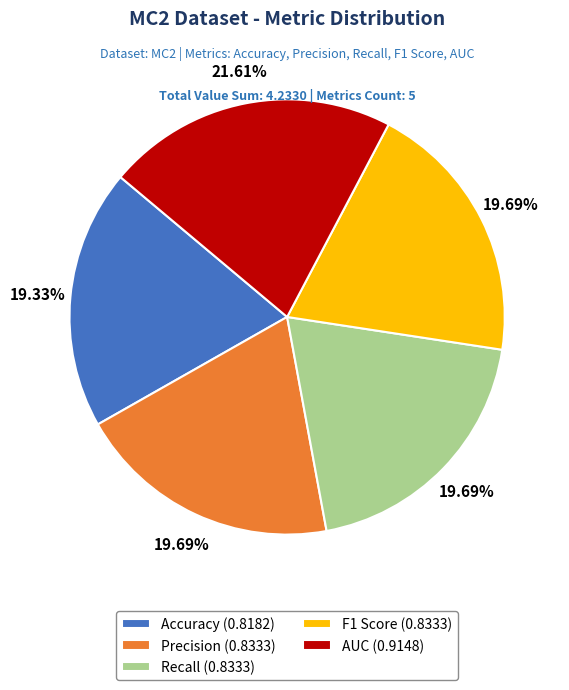

To the nearest percent, what percentage of the pie is Accuracy?

19%